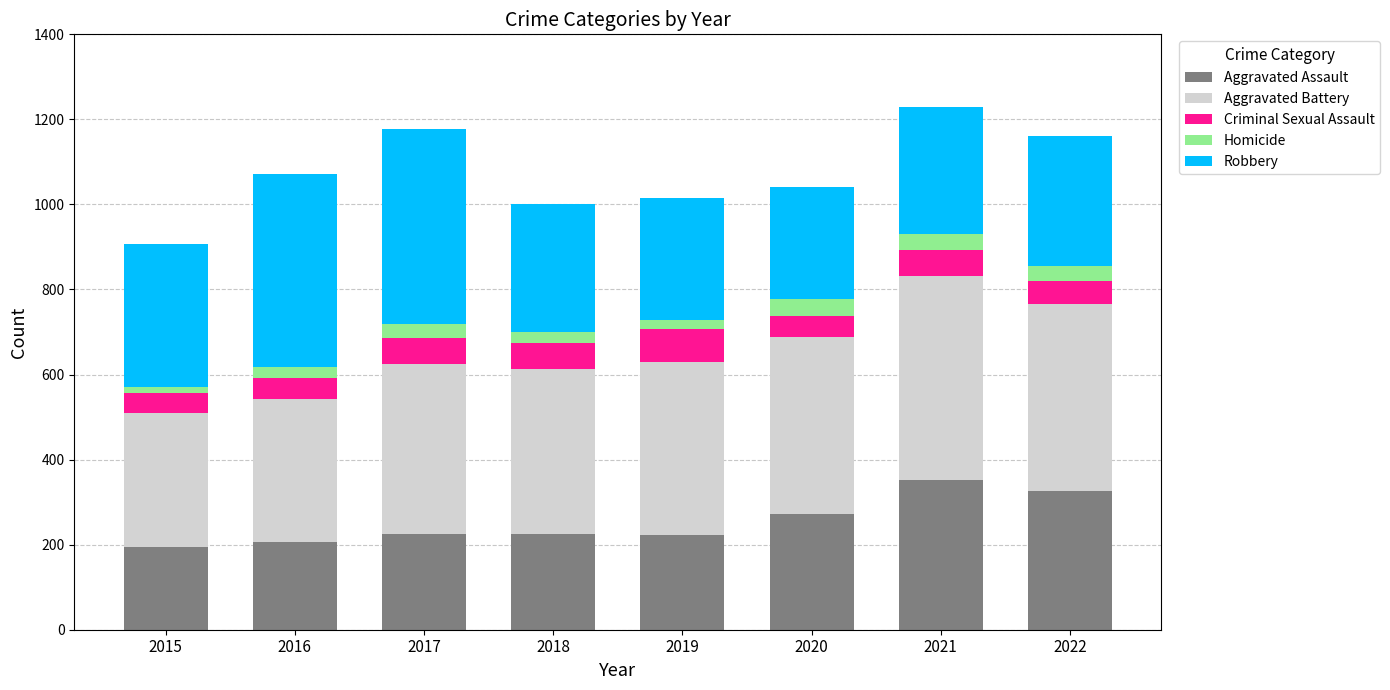

What is the minimum value for Aggravated Assault?

194